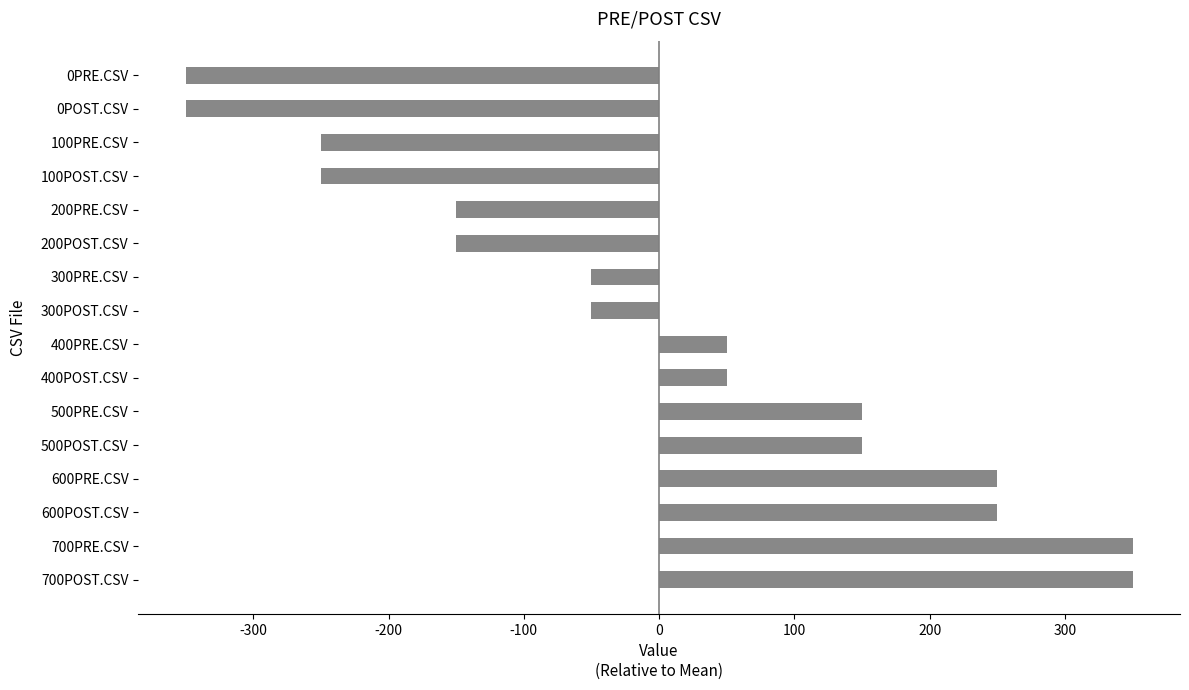

How many values are between -150 and 250?

10